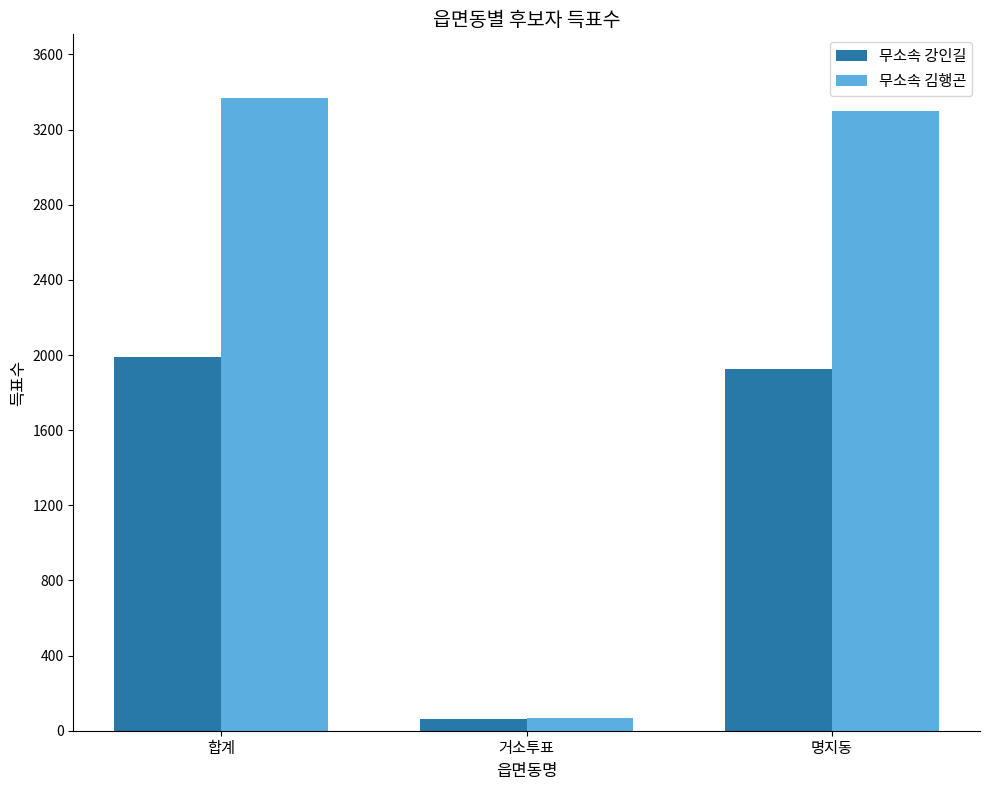

Reading left to right, list all the values displayed in this chart.

무소속 강인길: 1989	64	1925
무소속 김행곤: 3370	70	3300